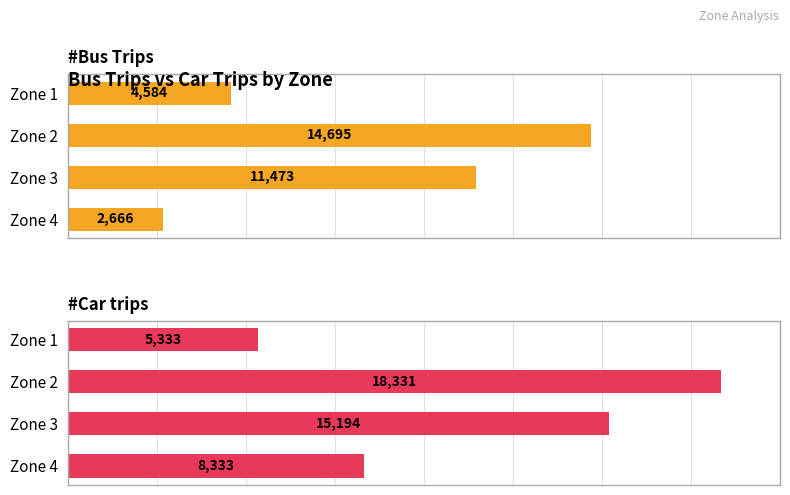

How many #Car trips values are between 8333 and 18331?

3